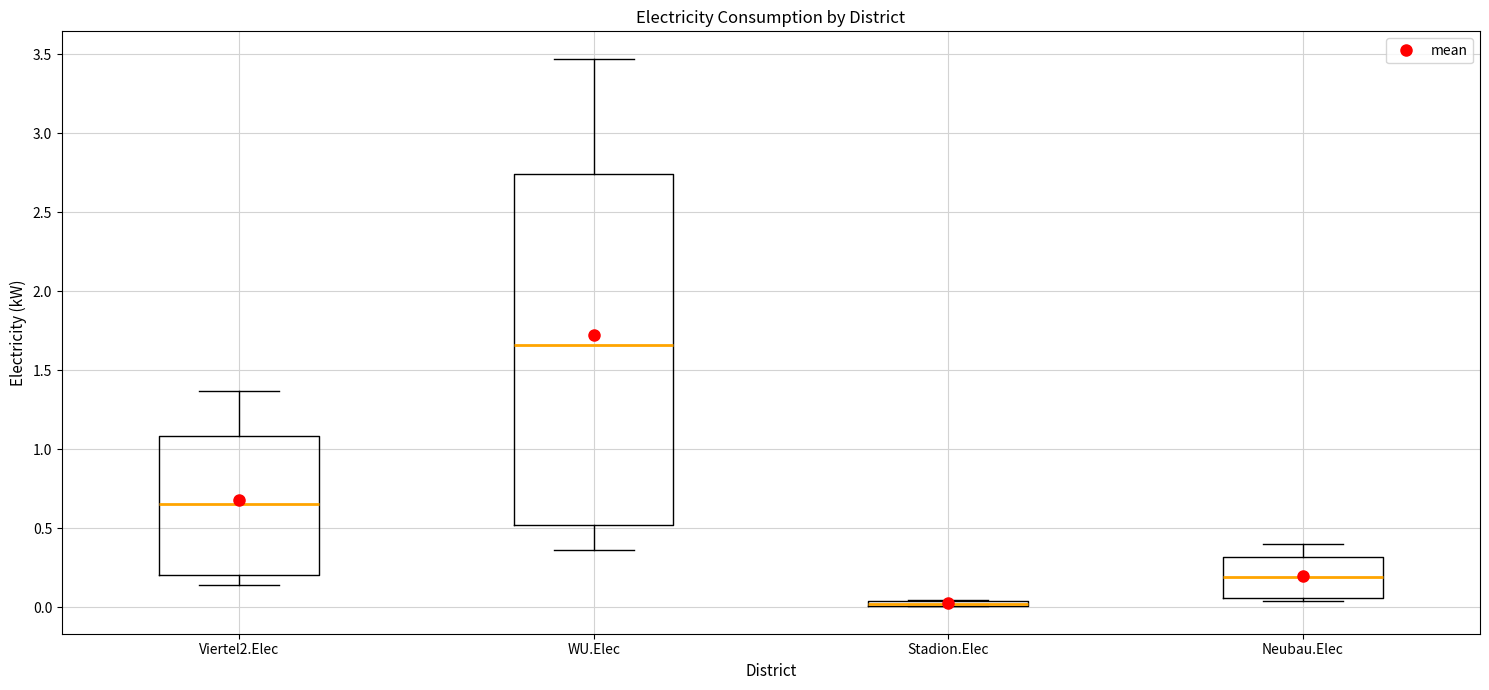

Where is the lower edge of the box for Neubau.Elec on the y-axis? The values are not printed on the chart, so give them approximately, as read against the axis.

0.05